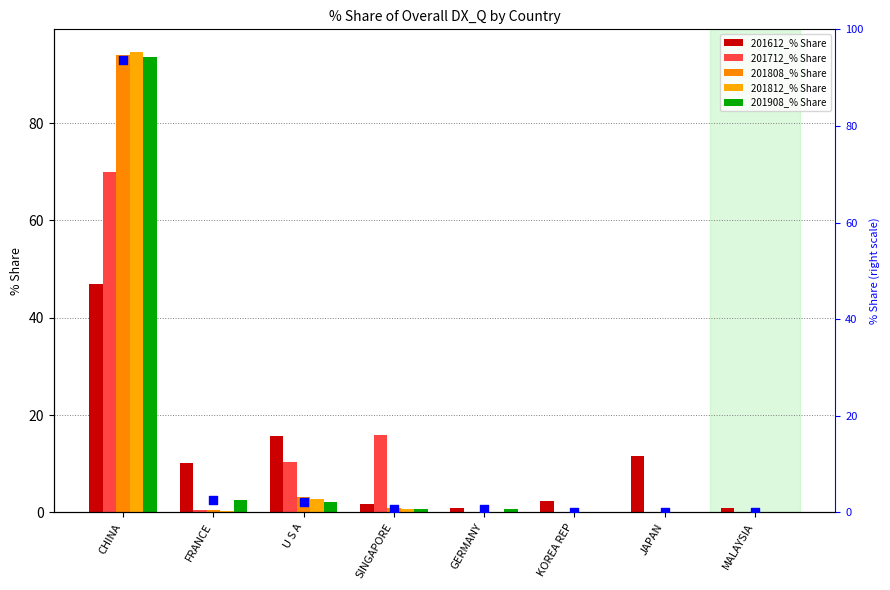

Which series has the largest total across all categories?

201908_% Share